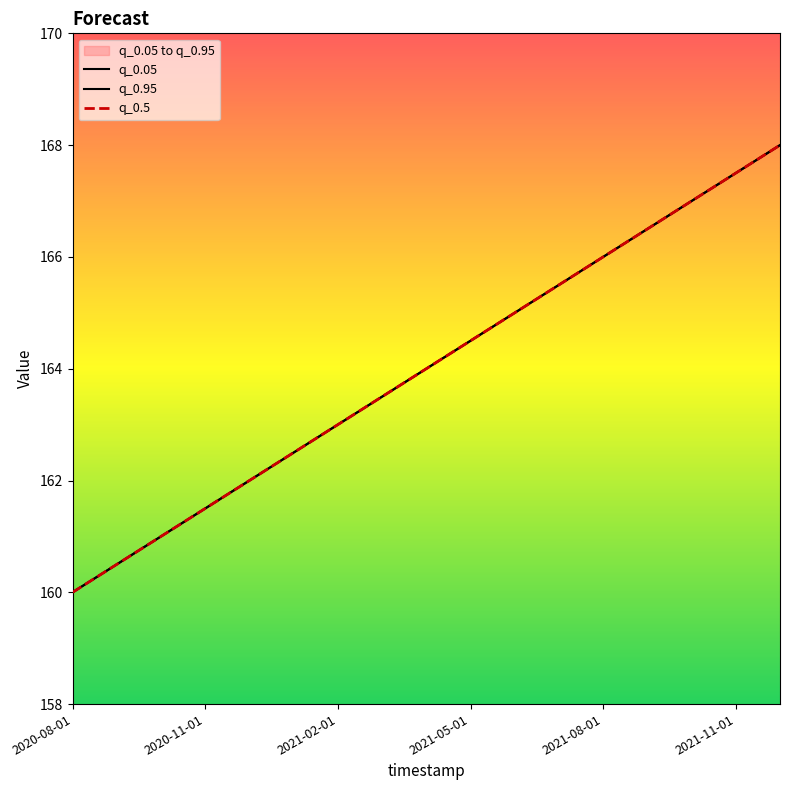

How many lines are shown in the chart?

3